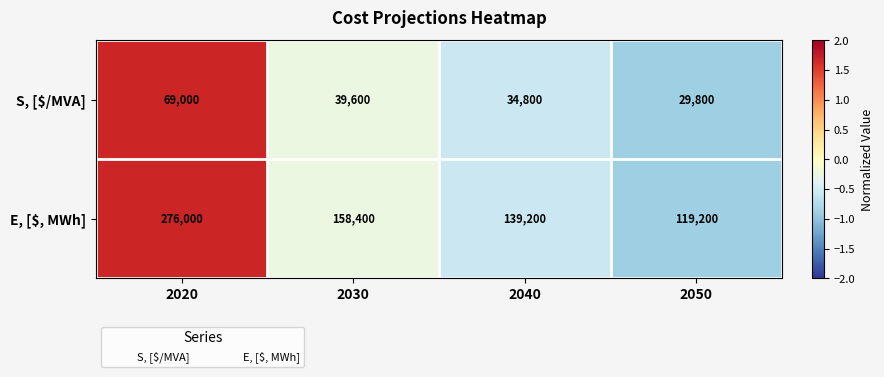

At which category is the sum across all series the highest?

2020